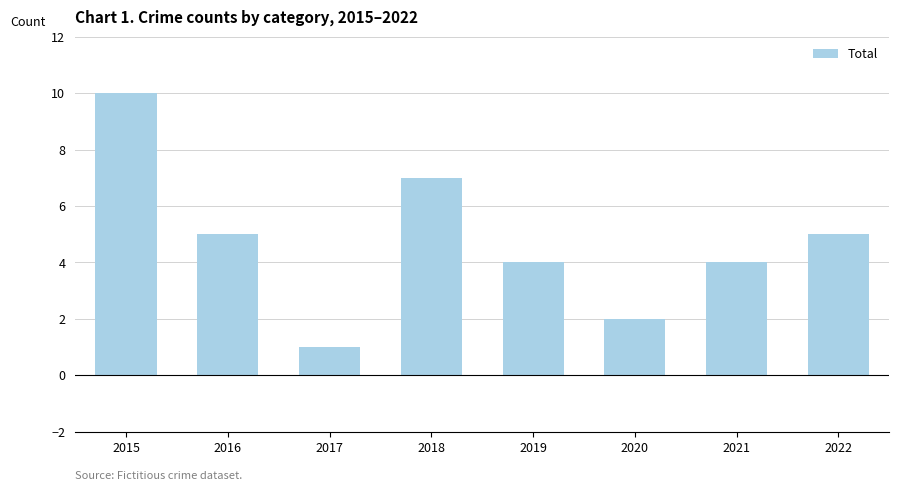

Reading right to left, what are all the values shown in this chart?

5	4	2	4	7	1	5	10